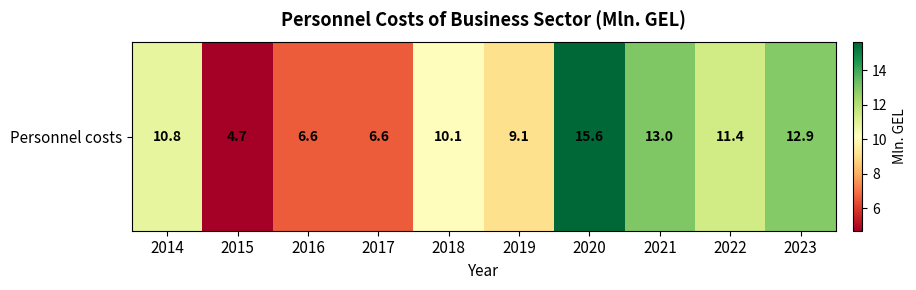

The chart shows a value of 4.7 at 2015. True or false?

True